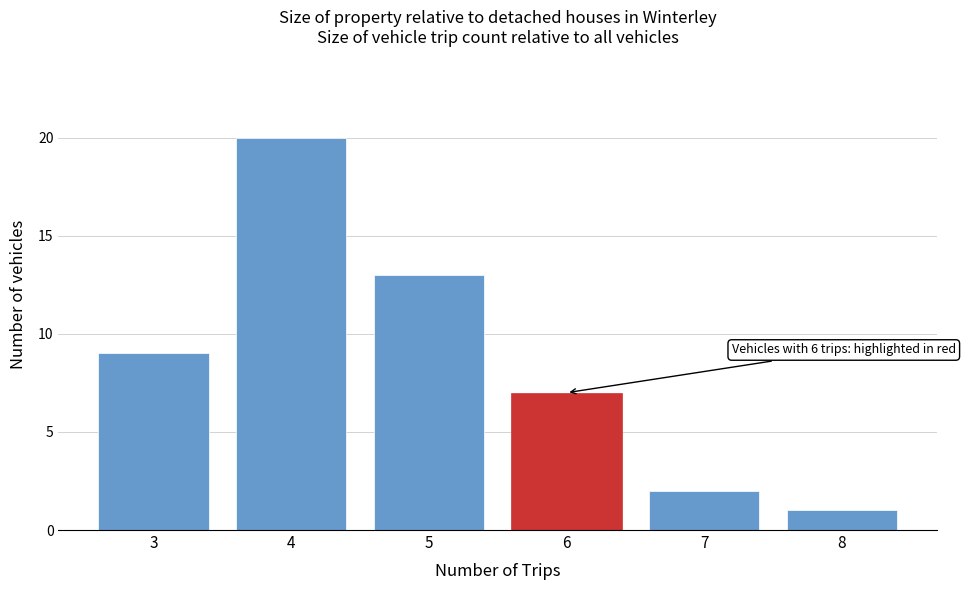

Reading left to right, list all the values displayed in this chart.

3=9	4=20	5=13	6=7	7=2	8=1